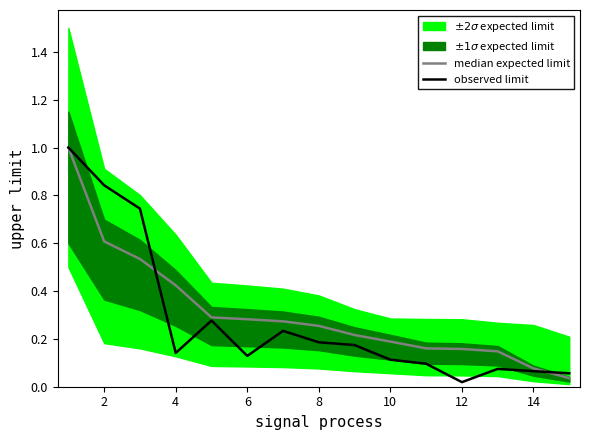

At which label does observed limit reach its minimum?

12